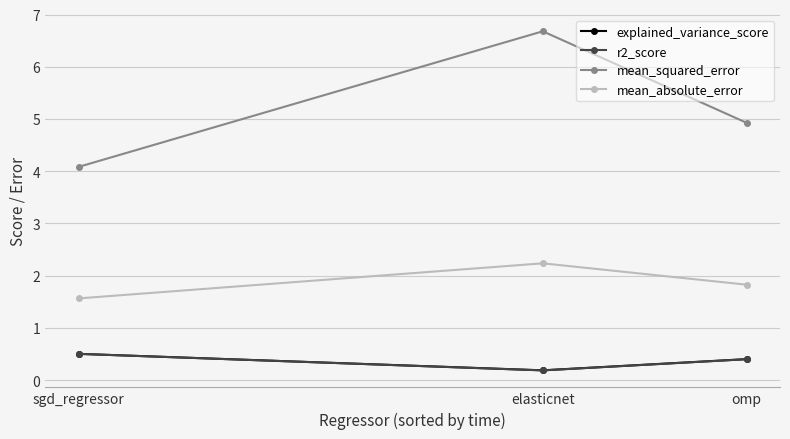

What is the sum of the mean_squared_error values at elasticnet and omp?

11.6